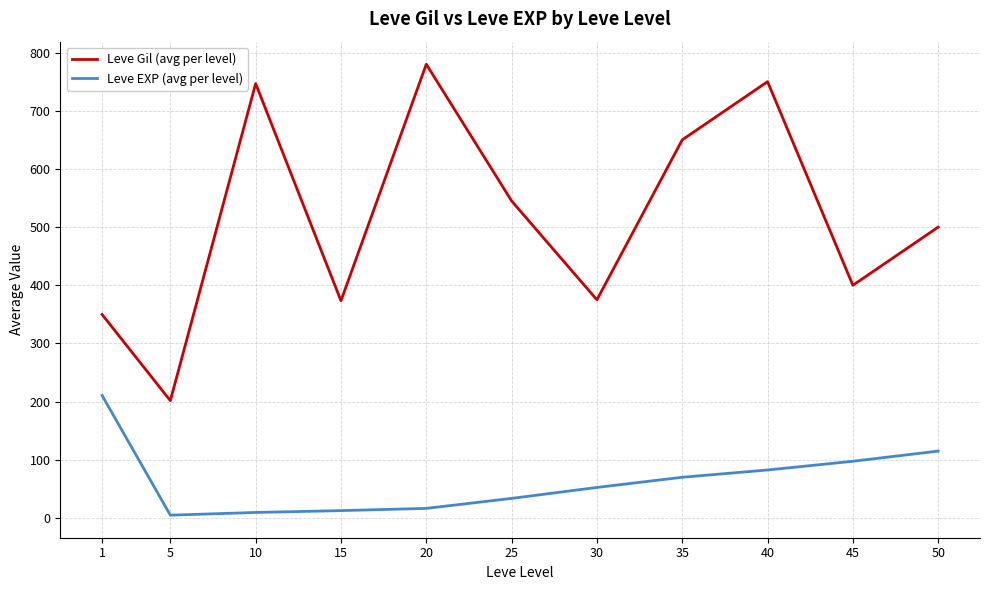

What is the difference between the maximum and minimum values in the Leve EXP (avg per level) series?

205.8